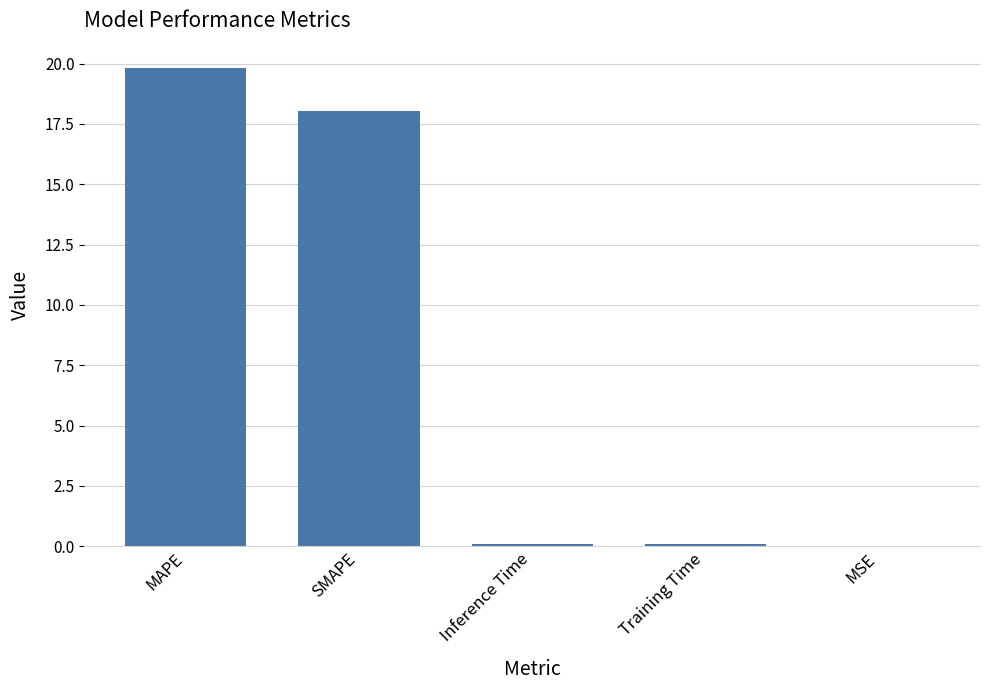

What is the maximum value shown in the chart?

19.8